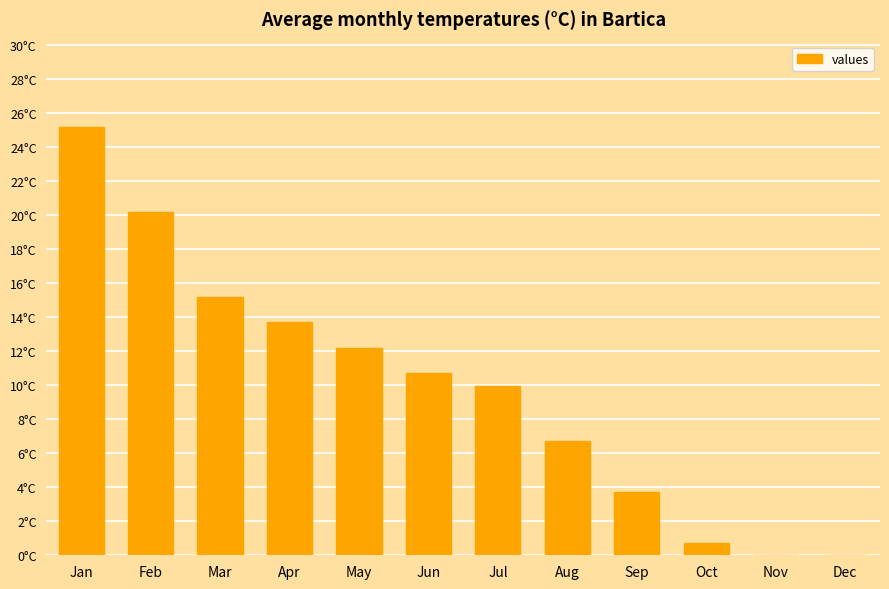

What is the value of the 2nd bar from the left?

20.2